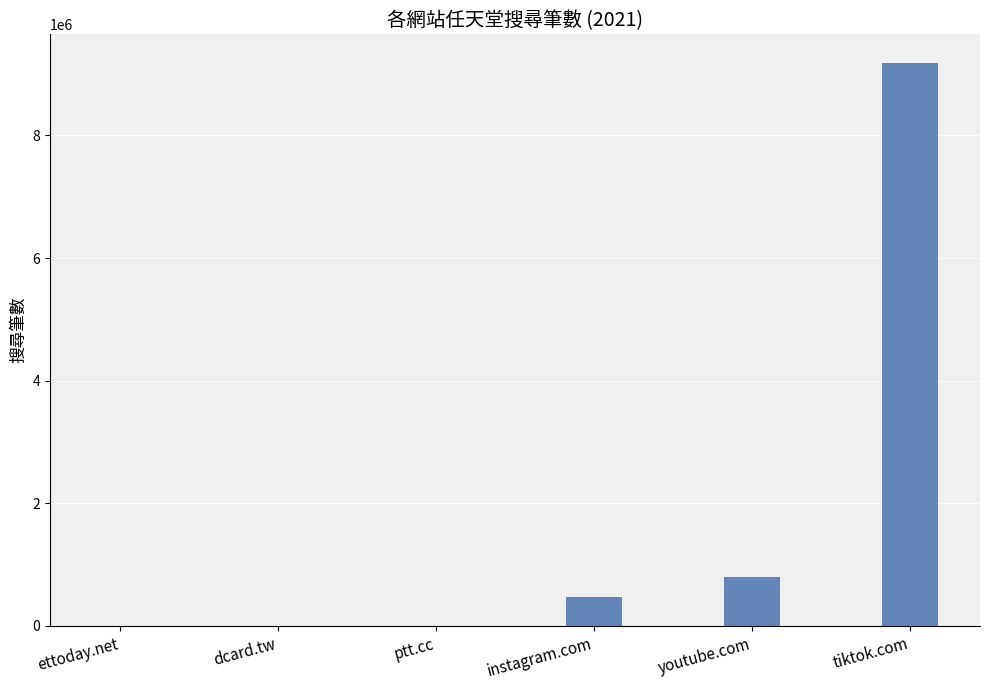

At which category does the chart reach its peak across all series?

tiktok.com